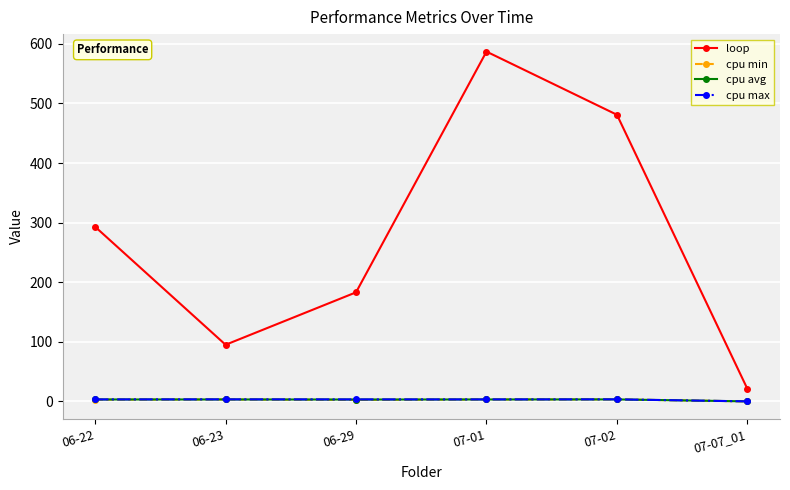

True or false: loop has a value of 135.0 at 06-23.

False